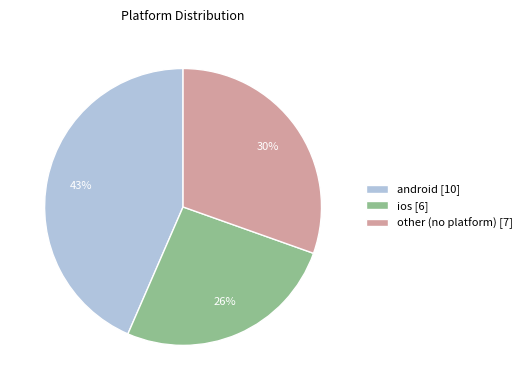

Between android and other, which is larger?

android